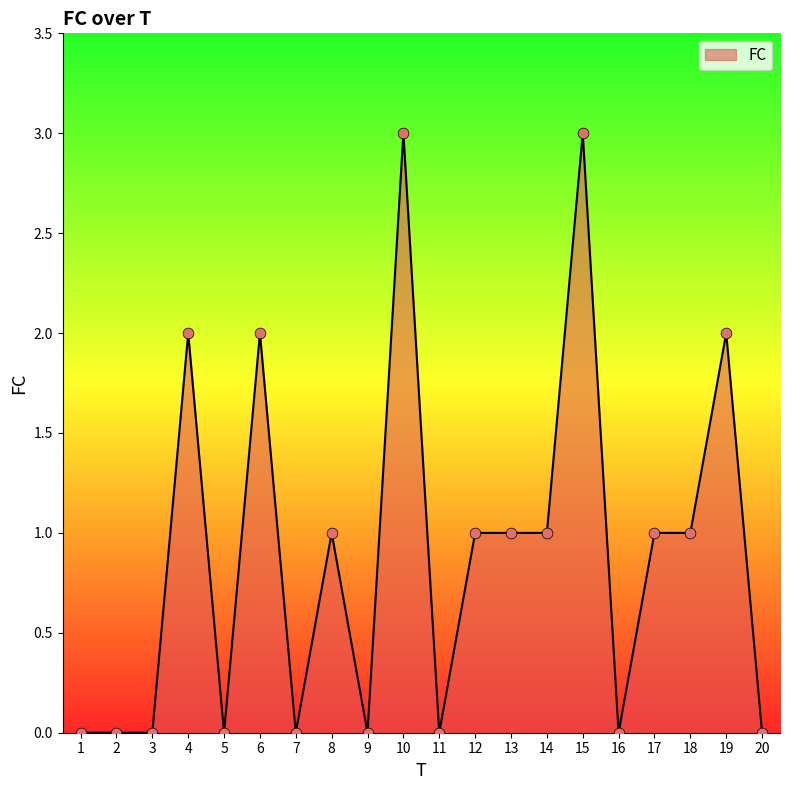

What is the ratio of the value at 8 to the value at 13?

1.0